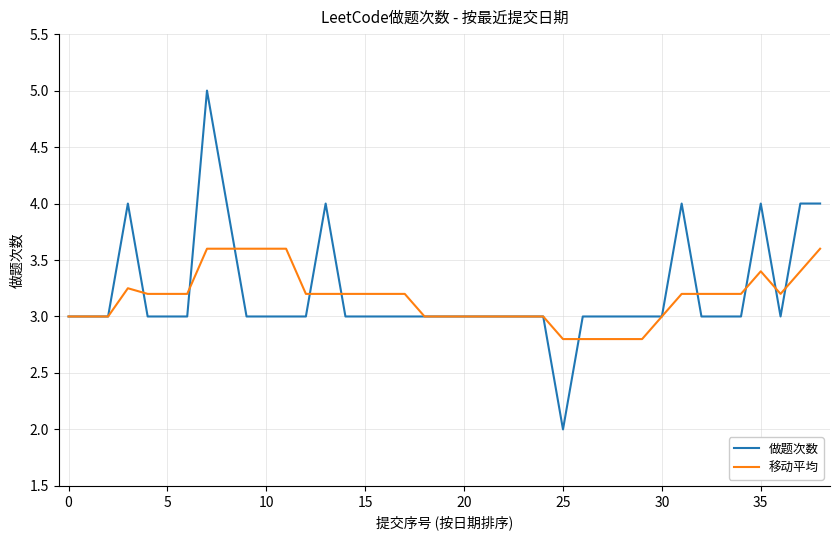

What is the highest value of the 移动平均 series?

3.6